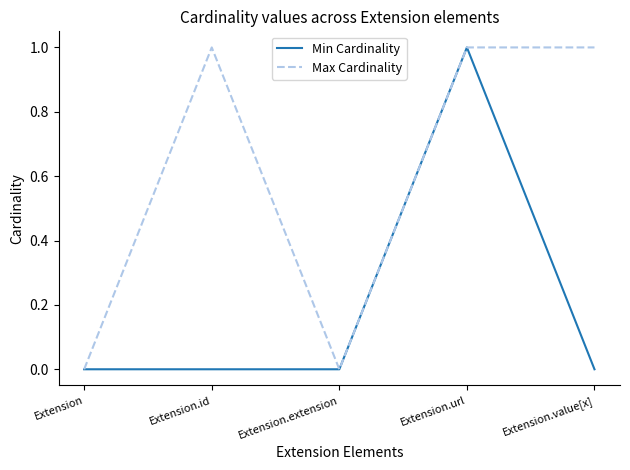

Which series changed the most between Extension and Extension.value[x]?

Max Cardinality